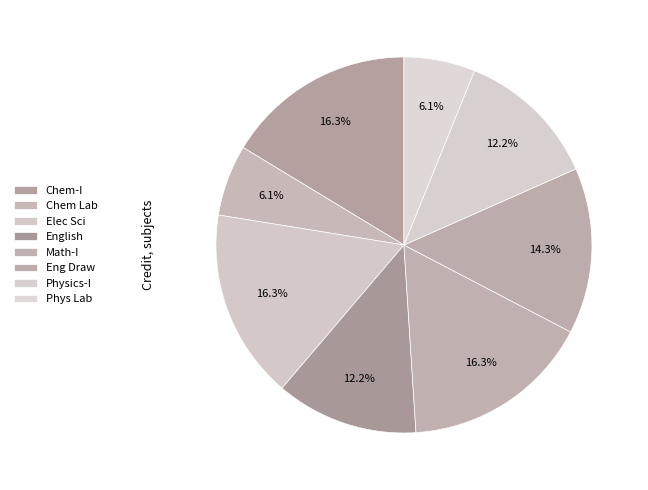

Count the number of slices in the pie.

8